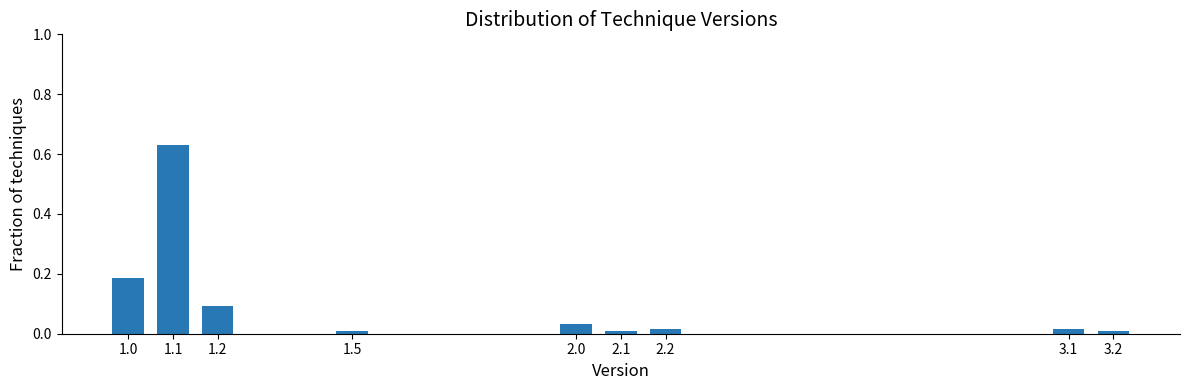

The chart shows a value of 0.0 at 2.2. True or false?

True